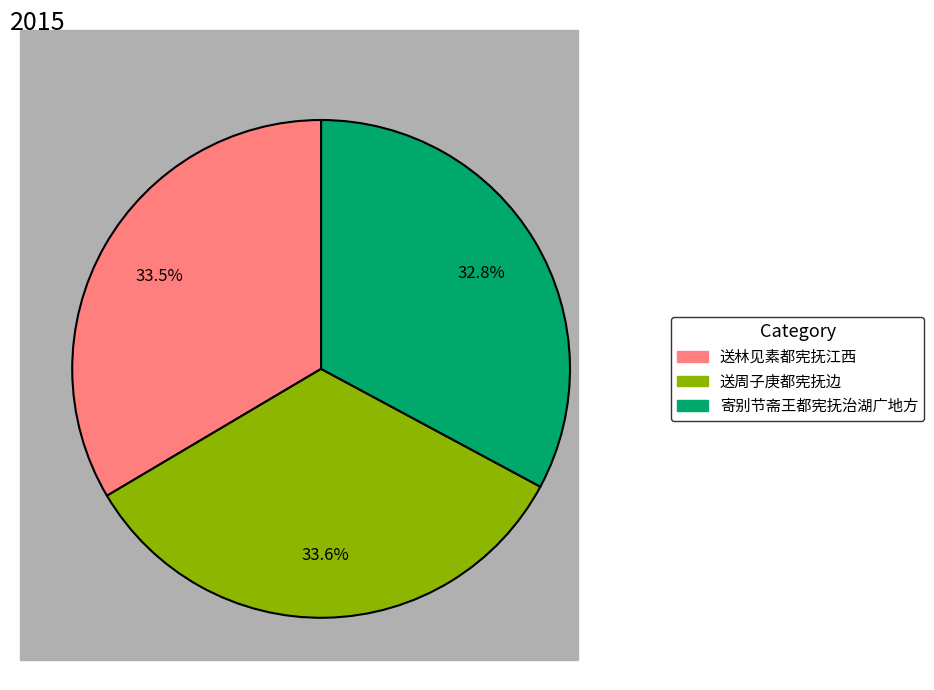

Approximately how many times larger is the value at 送周子庚都宪抚边 compared to 送林见素都宪抚江西?

1.0